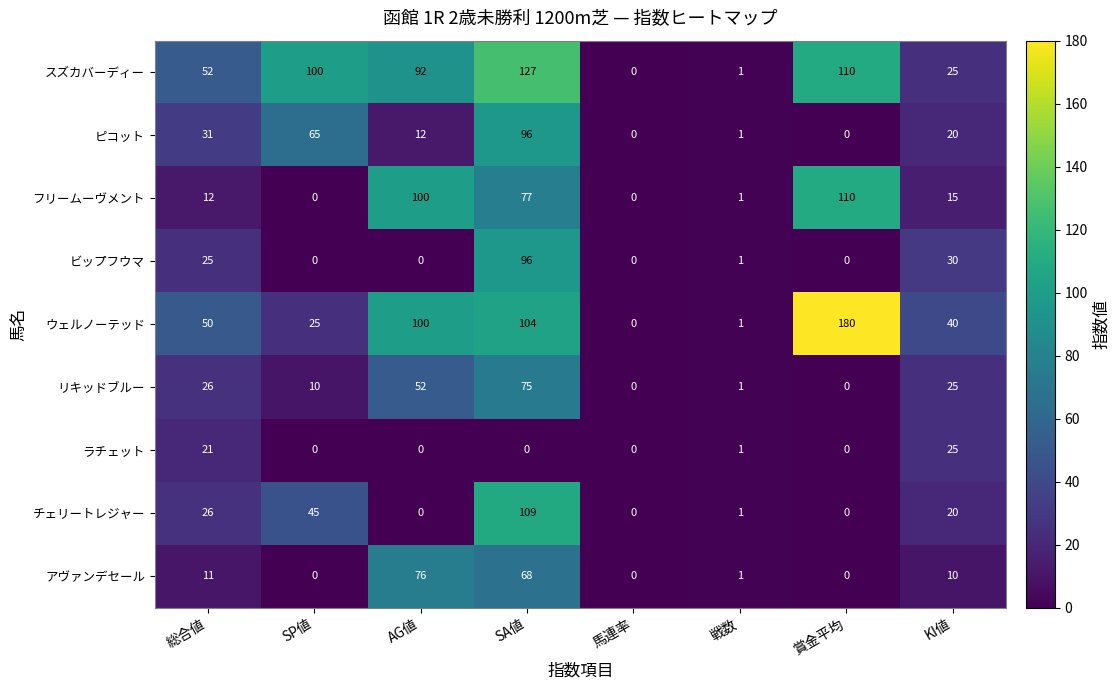

What is the total value across all series at 戦数?

9